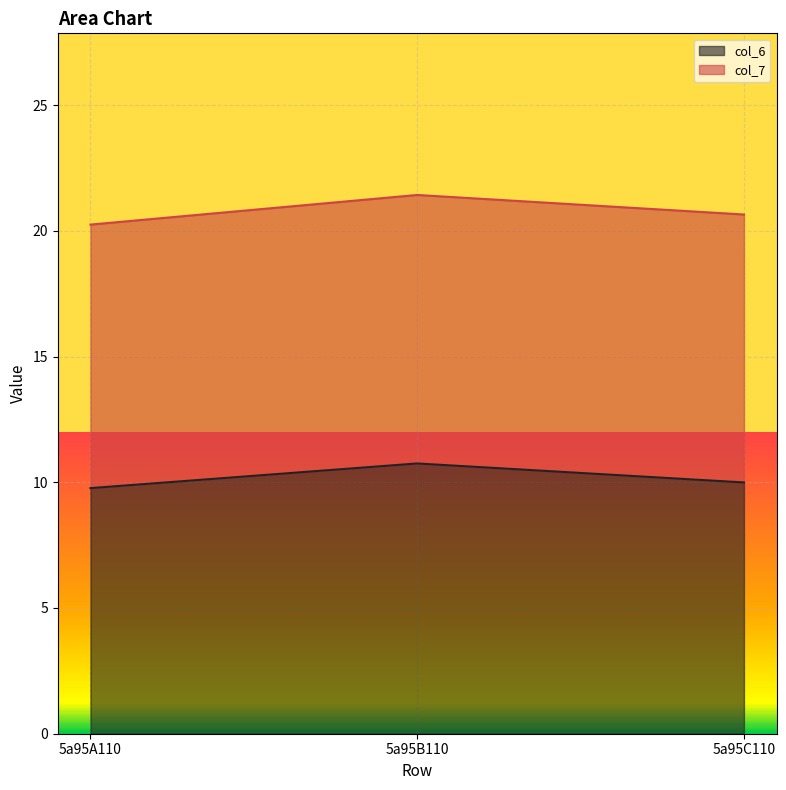

What is the label of the 3rd point from the right?

5a95A110